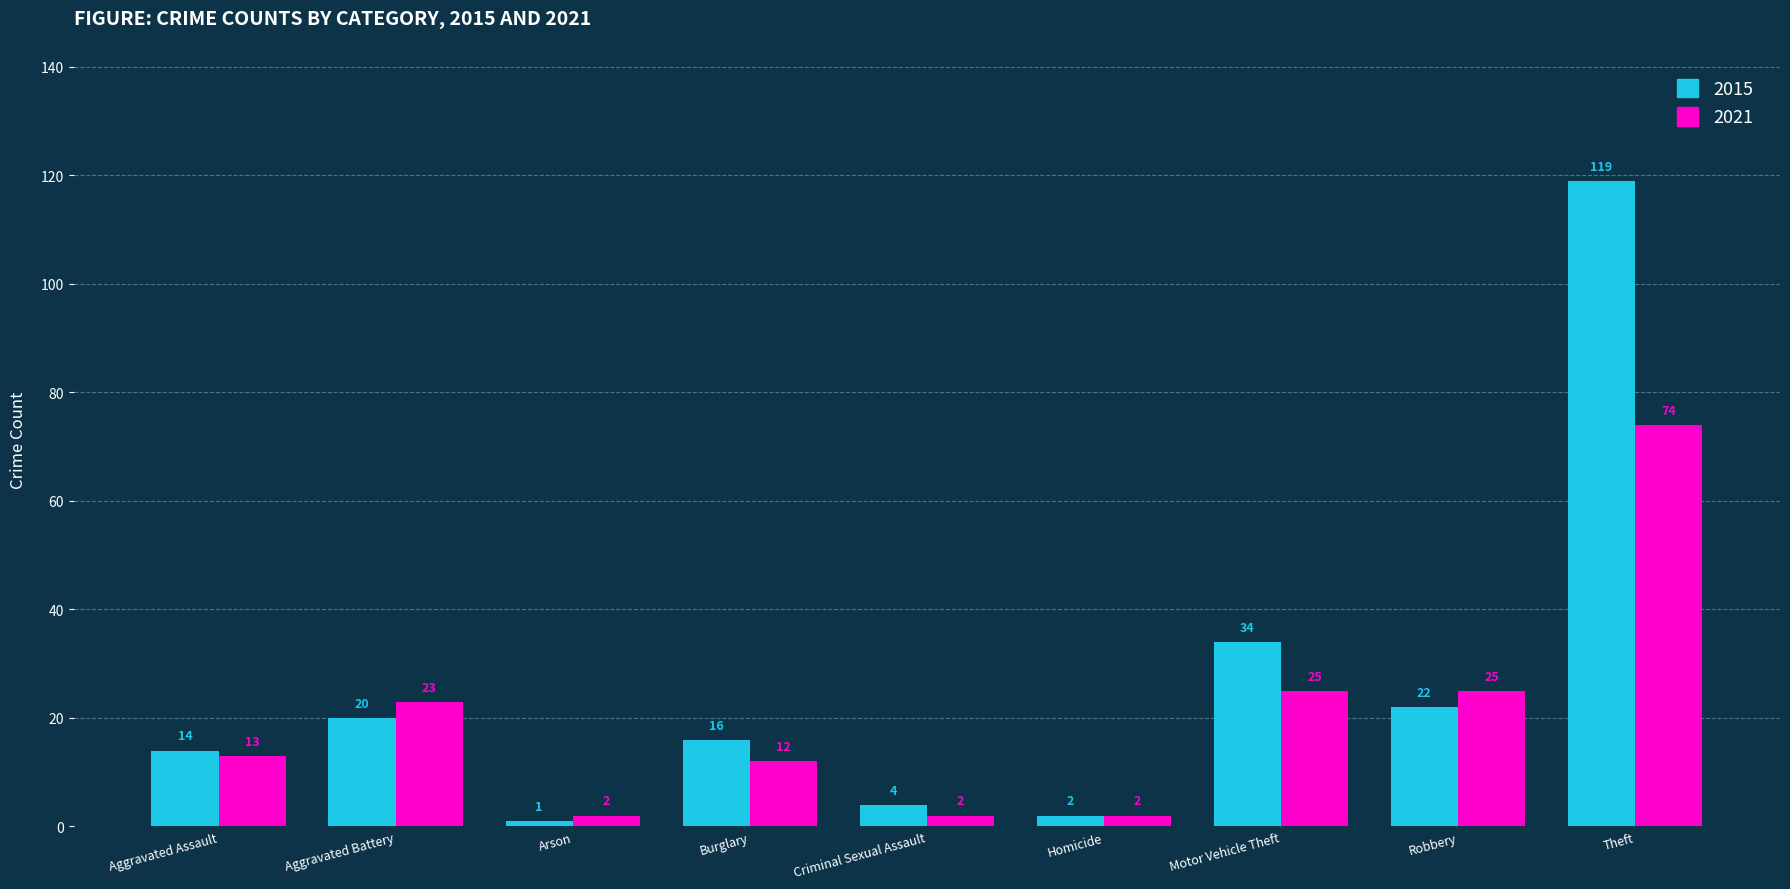

Is it true that 2021 equals 23 at Aggravated Battery?

True